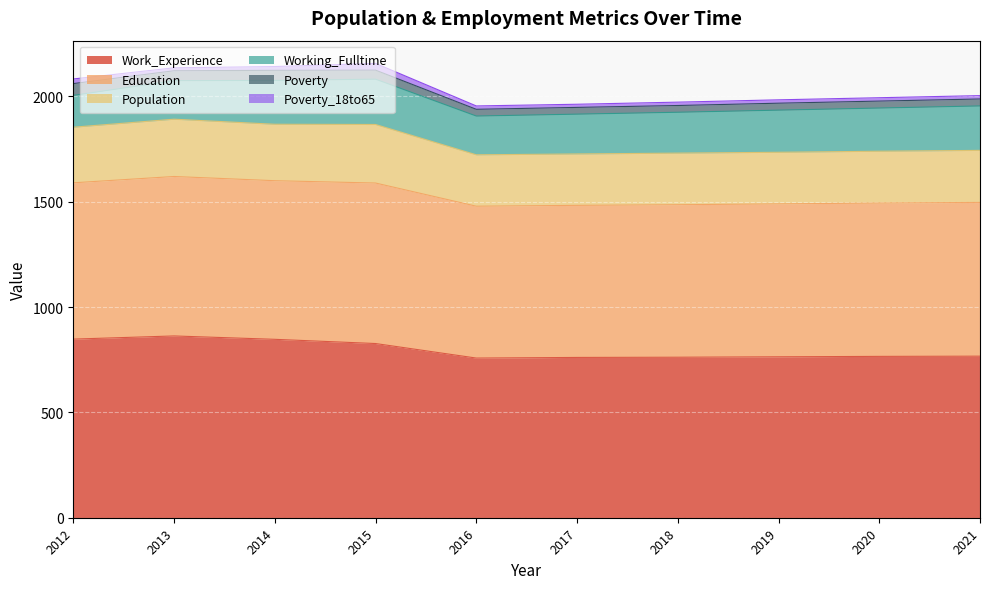

True or false: Education has more than 2 interior local peaks.

False